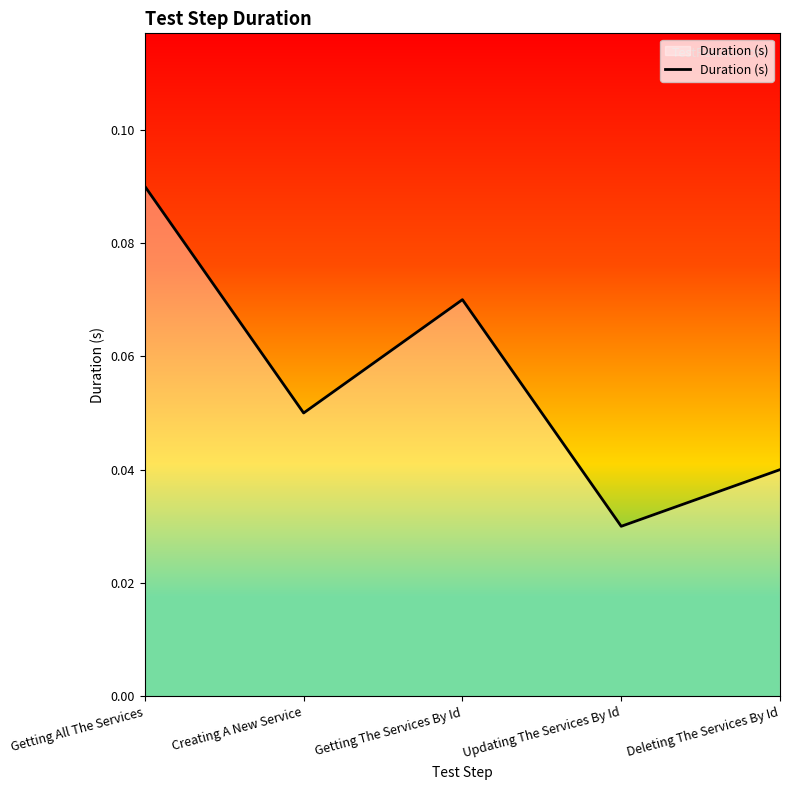

True or false: the data shows 0.0 at Getting The Services By Id.

False